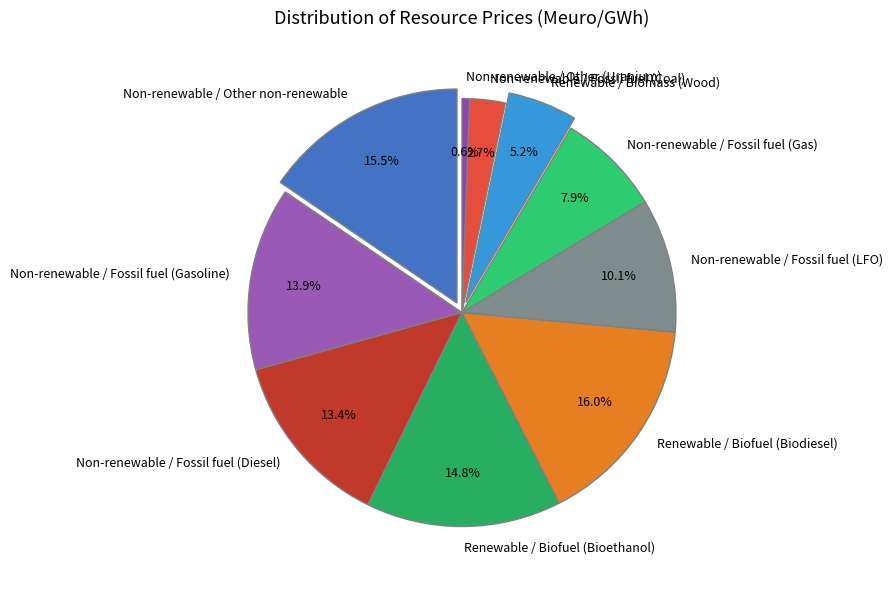

Which category has the smallest portion of the pie?

Non-renewable / Other (Uranium)